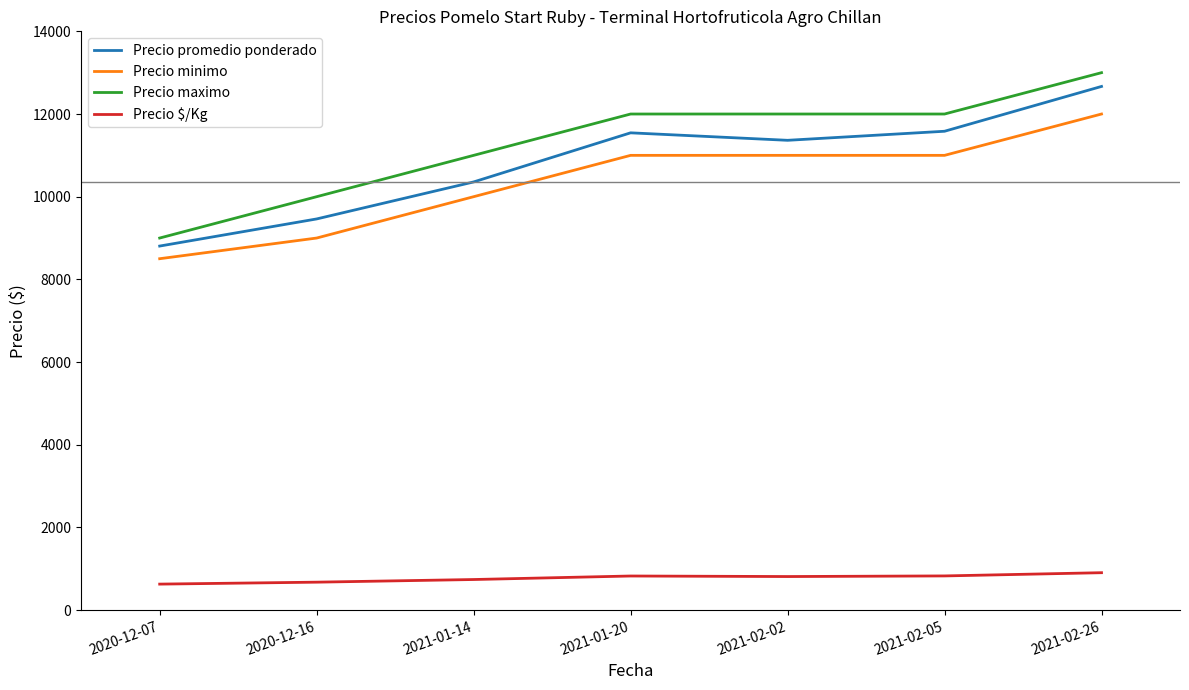

What value does the Precio minimo series have at 2021-02-02, to the nearest 100?

11000